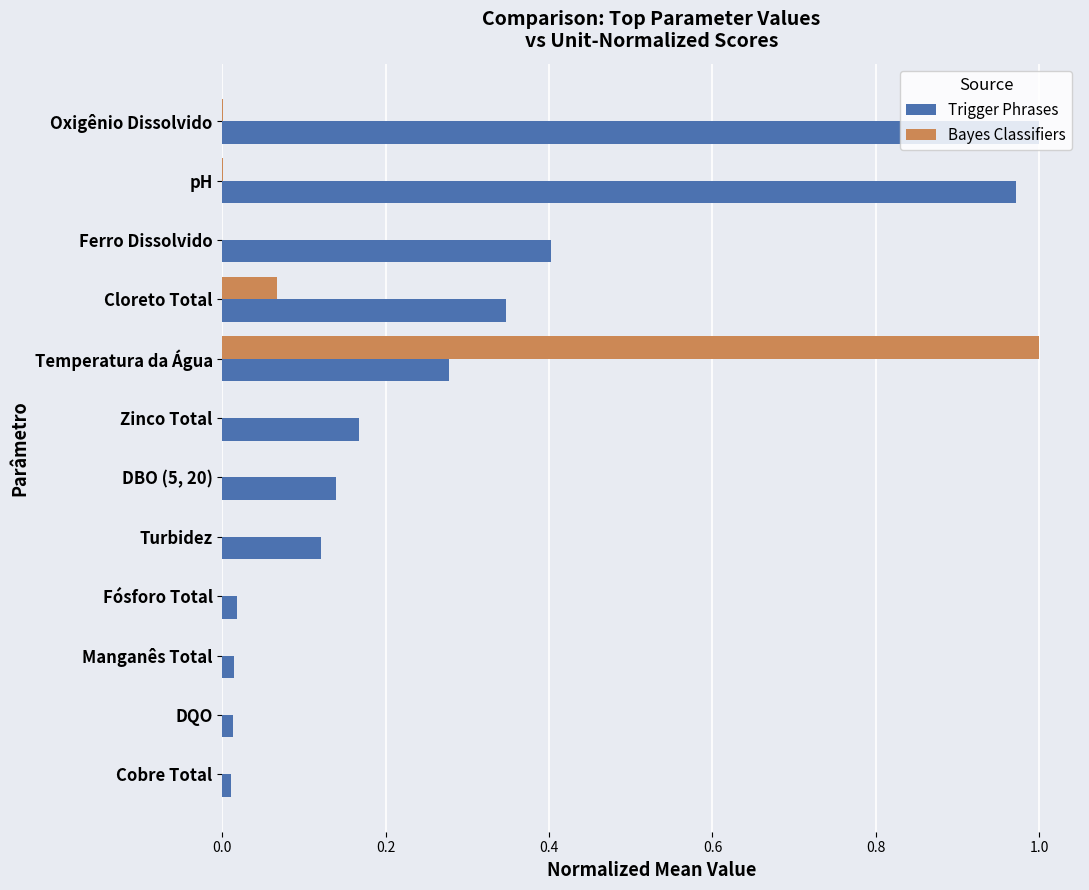

What are all the series names shown in the legend?

Trigger Phrases, Bayes Classifiers